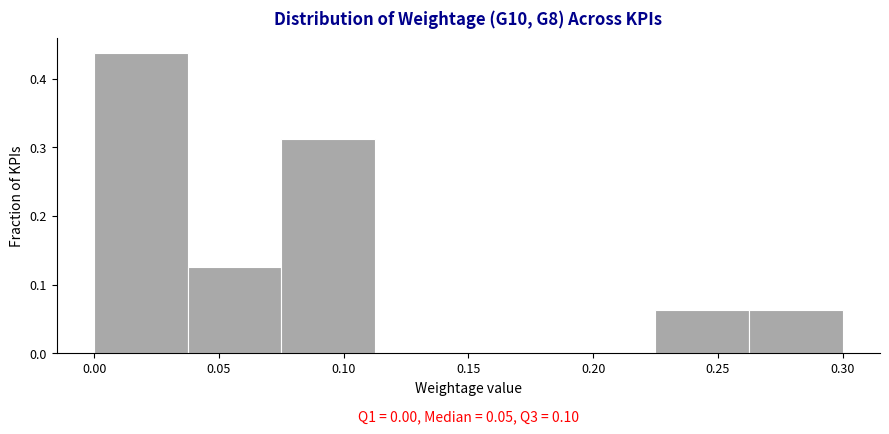

Which range on the x-axis has the tallest bar?

0.000 to 0.040